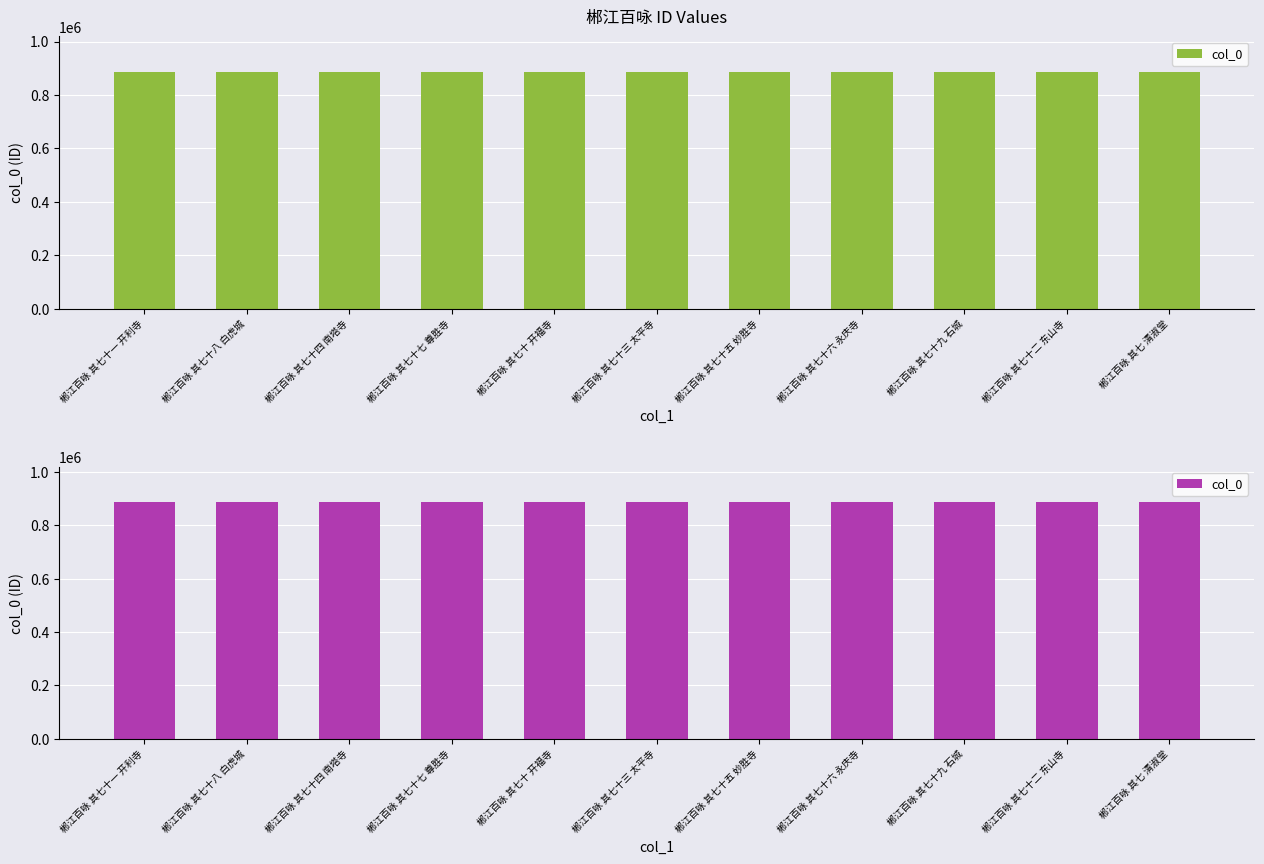

What is the maximum value shown in the chart?

886089